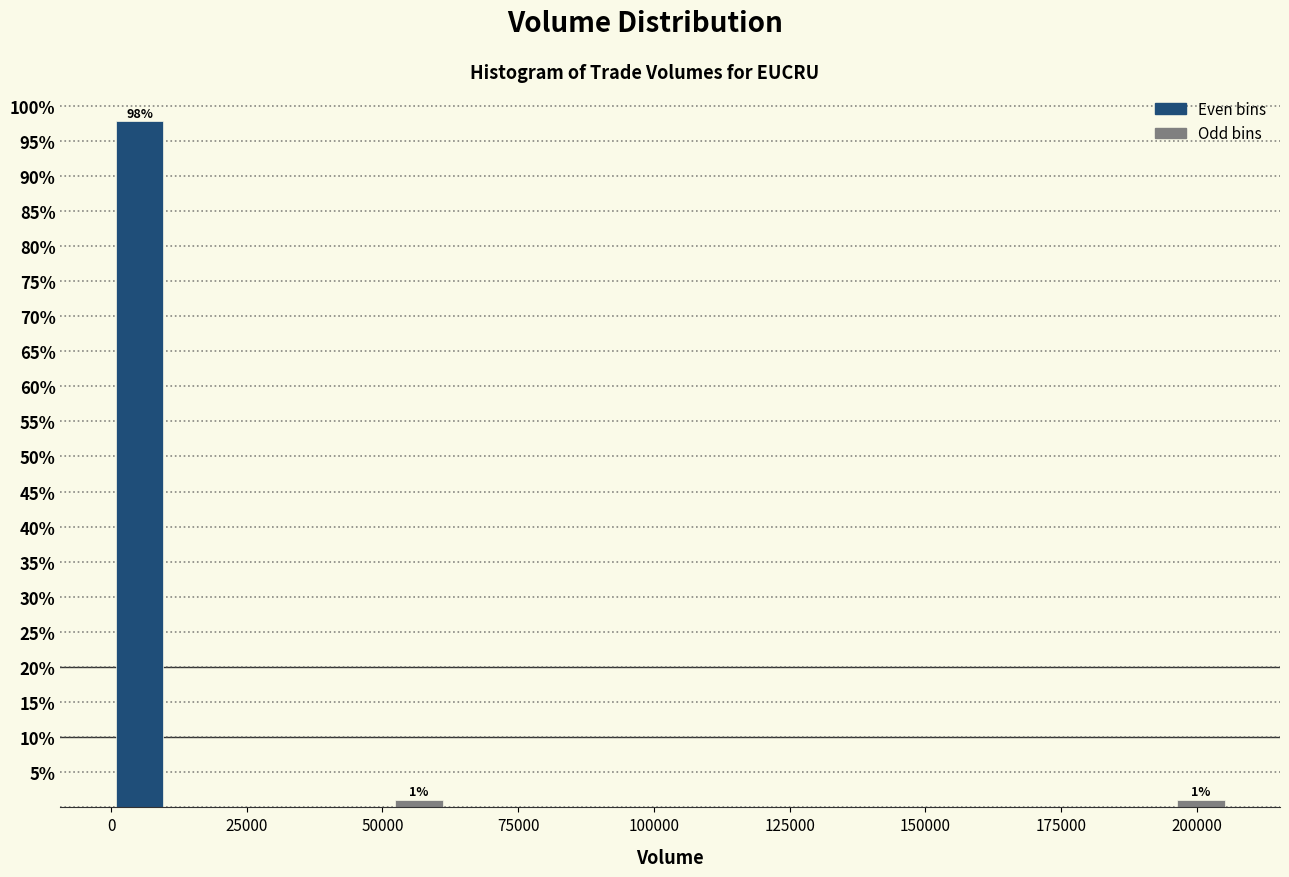

Read against the x-axis, roughly where is the centre of the tallest bar?

5000